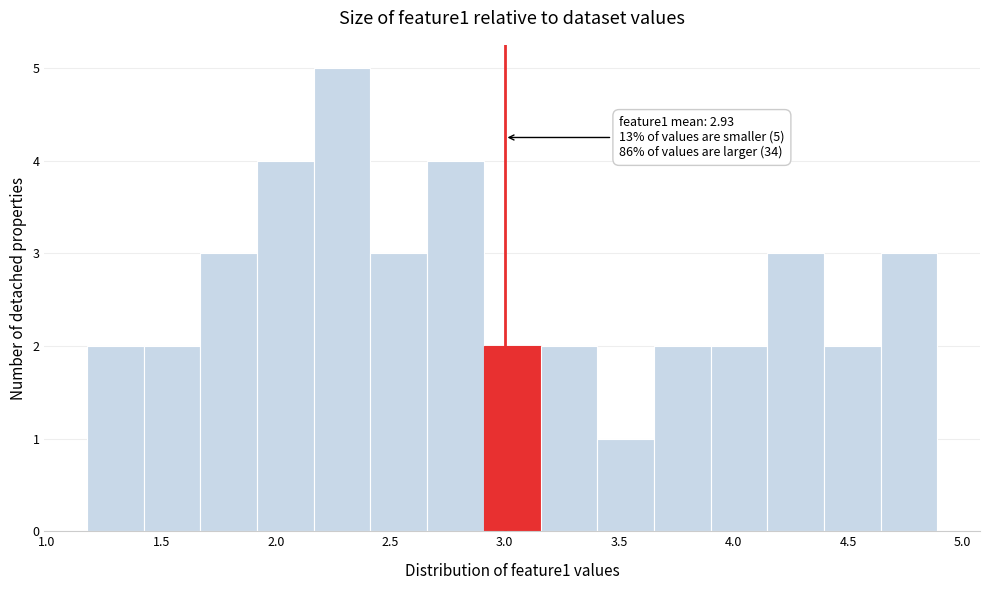

Which range on the x-axis has the tallest bar?

2.15 to 2.40